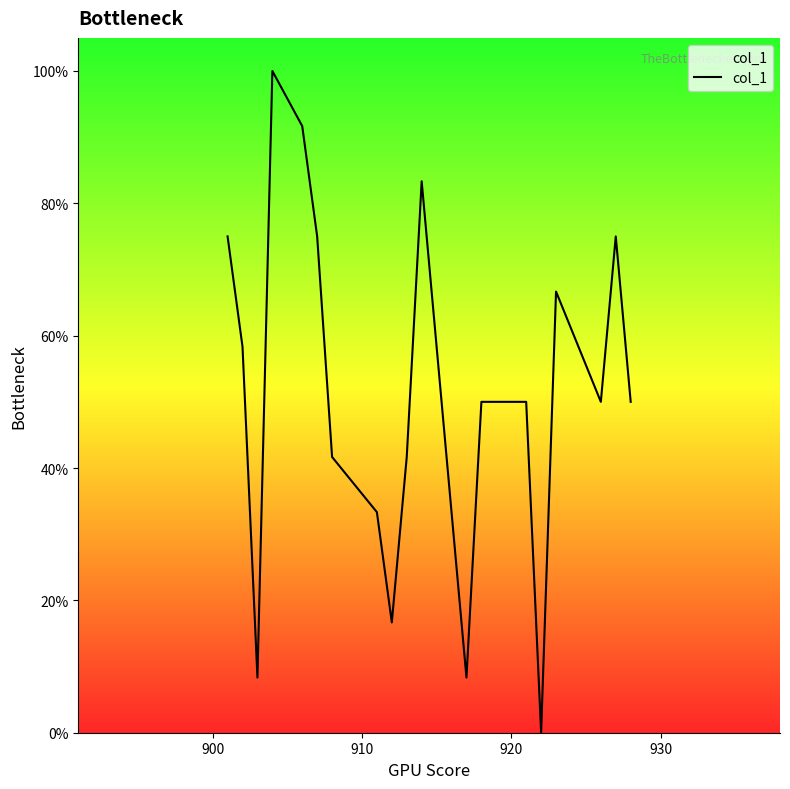

What is the greatest value displayed?

100.0